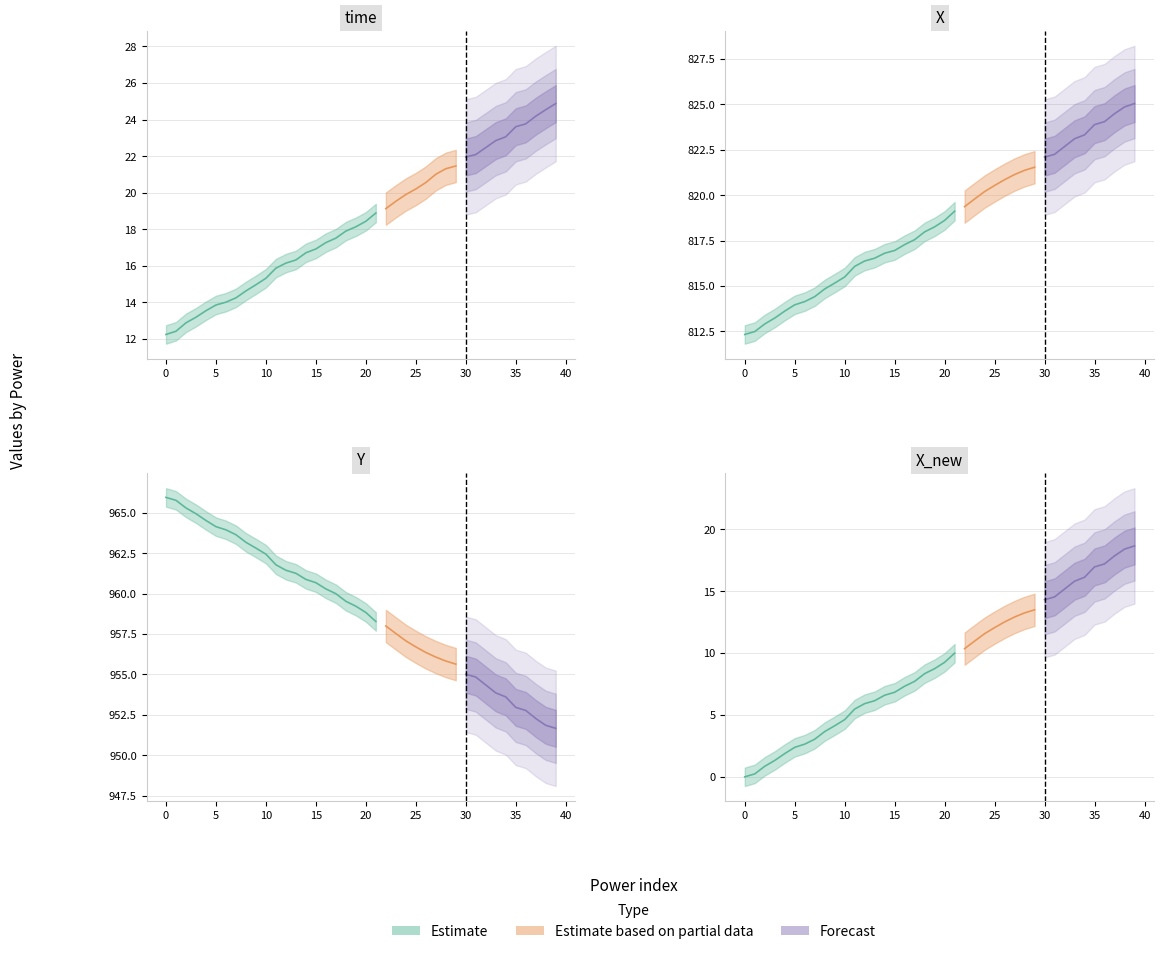

What is the average value?

16.5